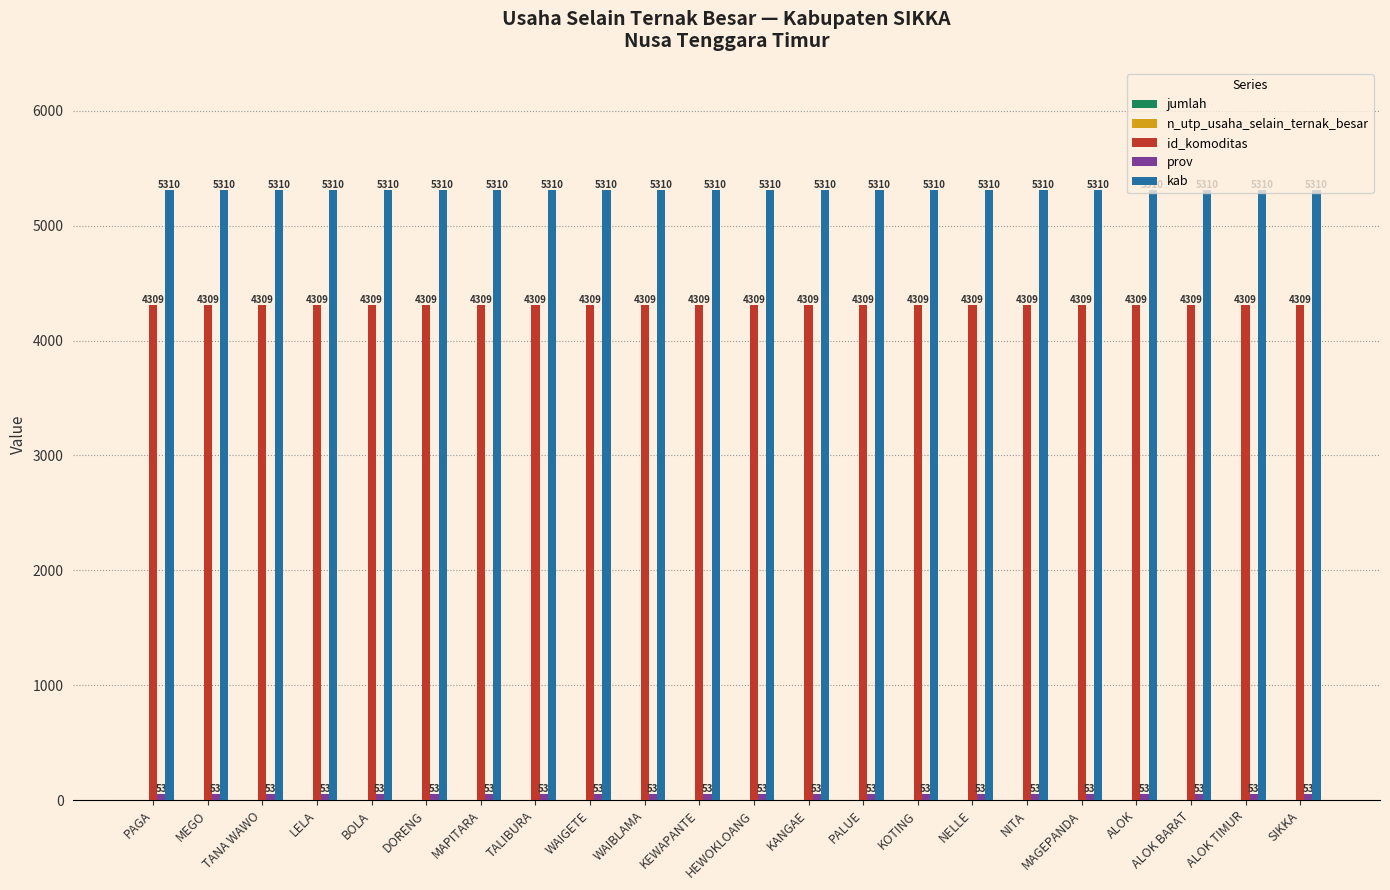

What is the spread (max minus min) of values at ALOK TIMUR?

5257